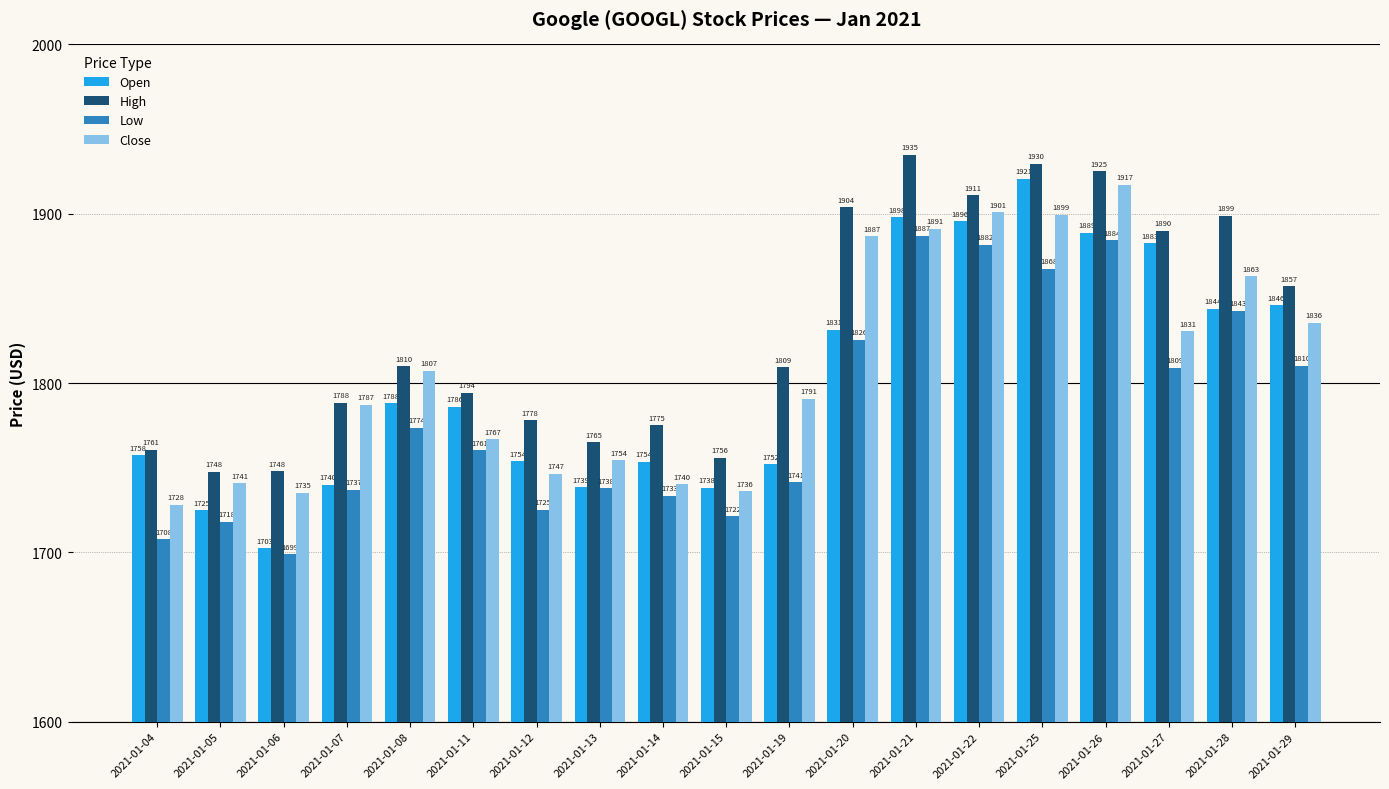

At which label does High first exceed 1809?

2021-01-08